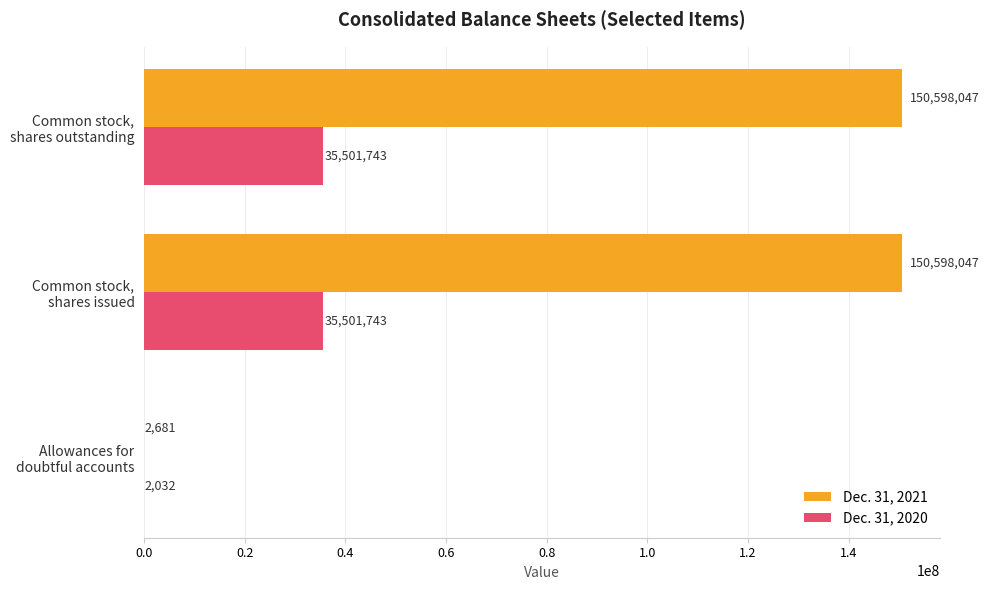

What is the highest value of the Dec. 31, 2021 series?

150598047